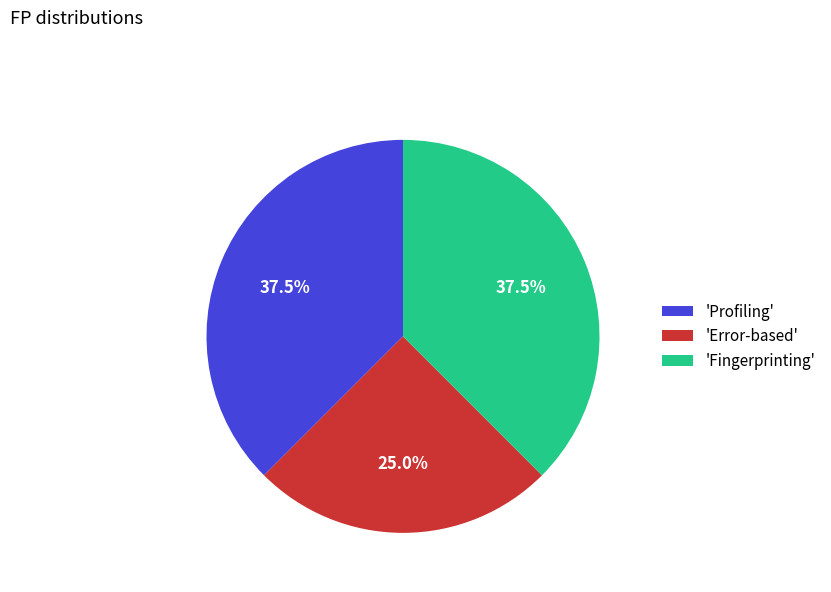

Which slice is the smallest?

'Error-based'